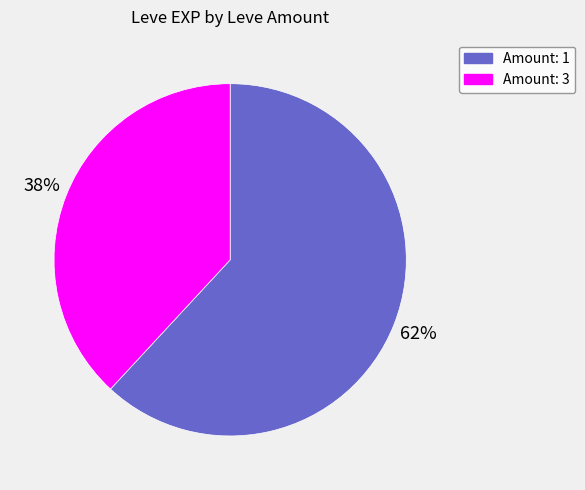

True or false: Amount: 1 accounts for 62% of the total.

True